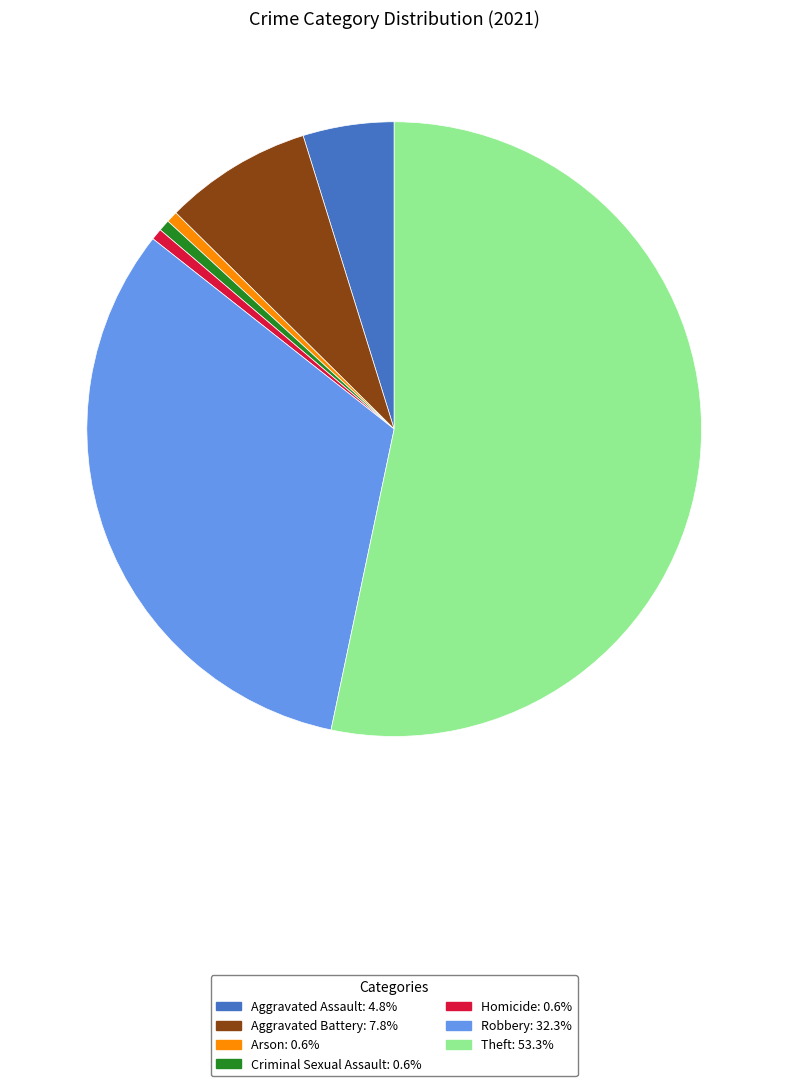

Which has a higher value, Aggravated Assault or Criminal Sexual Assault?

Aggravated Assault